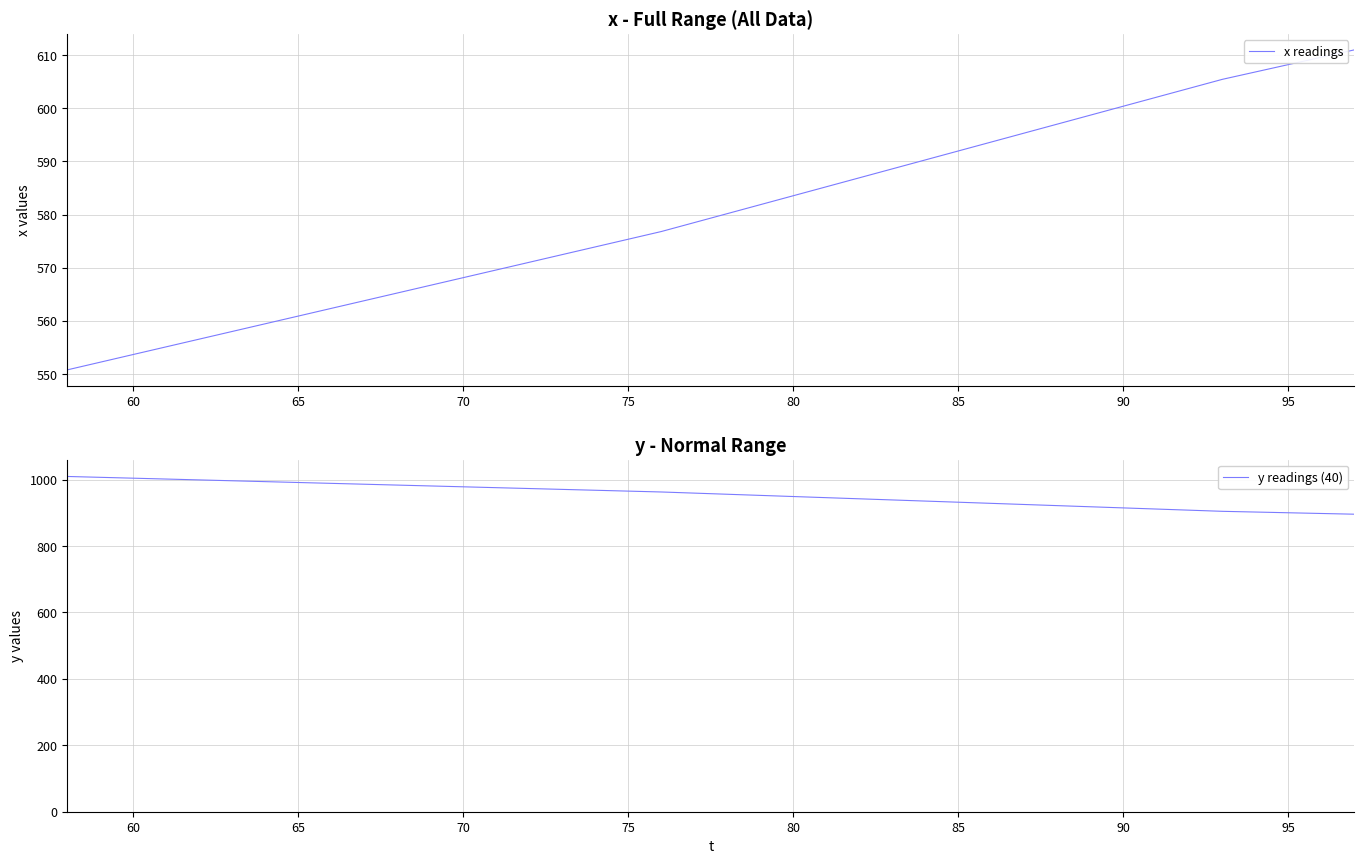

Reading left to right, list all the values displayed in this chart.

x readings: 550.8	552.2	553.7	555.1	556.6	558.0	559.5	560.9	562.4	563.8	565.3	566.7	568.1	569.6	571.0	572.5	573.9	575.4	576.8	578.5	580.2	581.9	583.6	585.2	586.9	588.6	590.3	592.0	593.7	595.3	597.0	598.7	600.4	602.1	603.8	605.4	606.8	608.2	609.6	611.0
y readings (40): 1009.6	1007.0	1004.4	1001.8	999.2	996.6	994.0	991.4	988.8	986.2	983.6	981.0	978.4	975.8	973.2	970.6	968.0	965.5	962.9	959.4	956.0	952.6	949.2	945.7	942.3	938.9	935.5	932.0	928.6	925.2	921.8	918.3	914.9	911.5	908.1	904.6	902.5	900.3	898.1	895.9